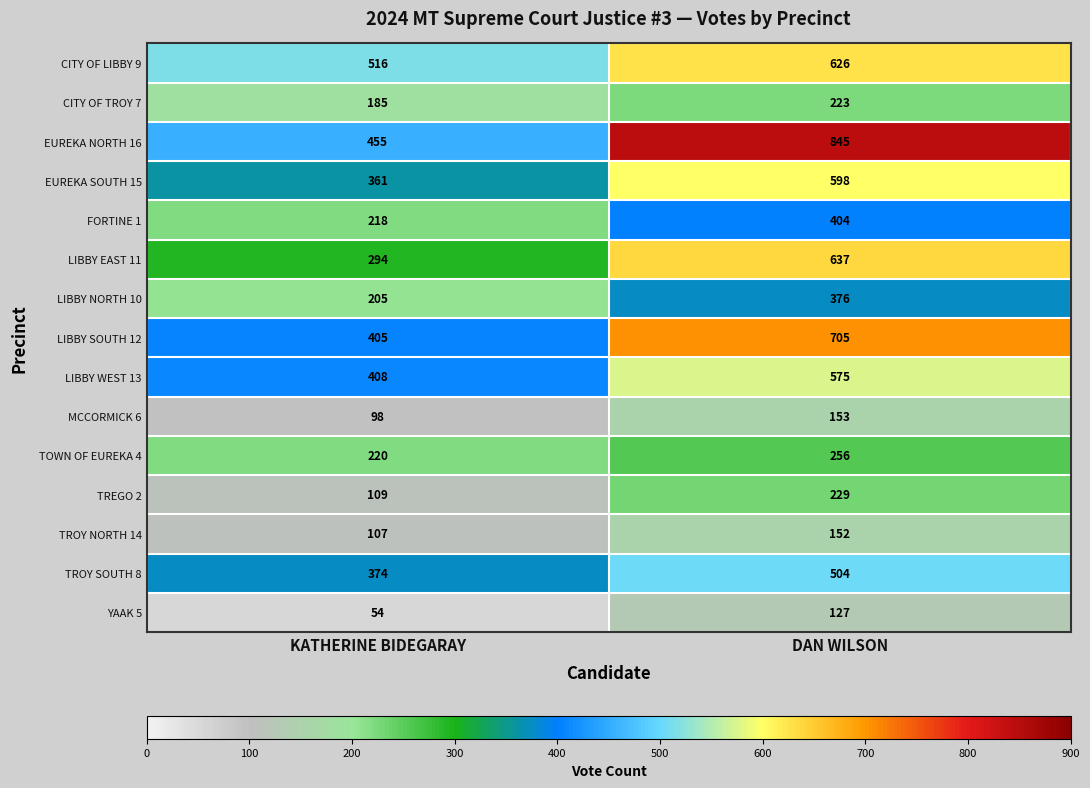

Which series has the largest range (max minus min)?

EUREKA NORTH 16